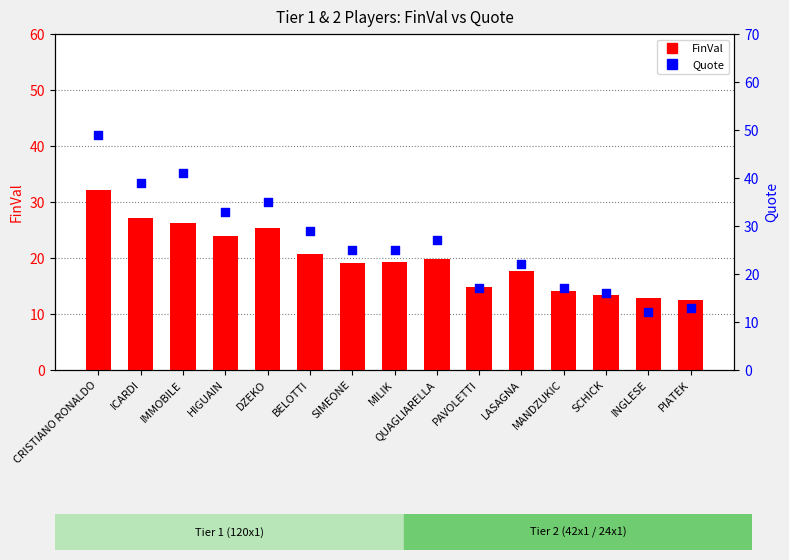

Which series has the largest Y range (max minus min)?

Quote